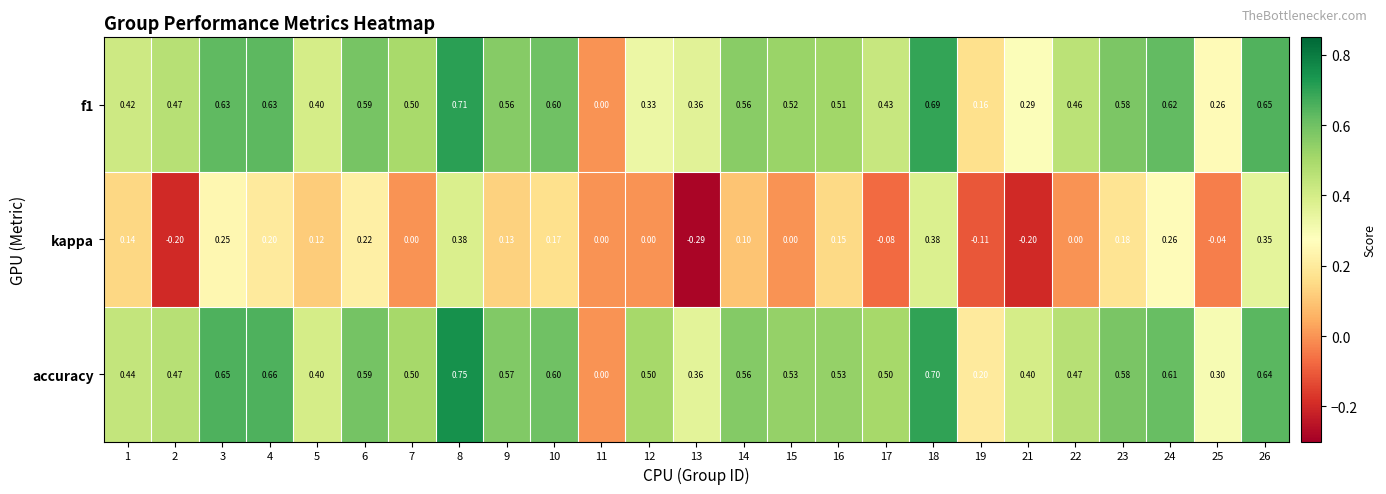

Is the value of f1 at 19 greater than the value of kappa at 17?

Yes